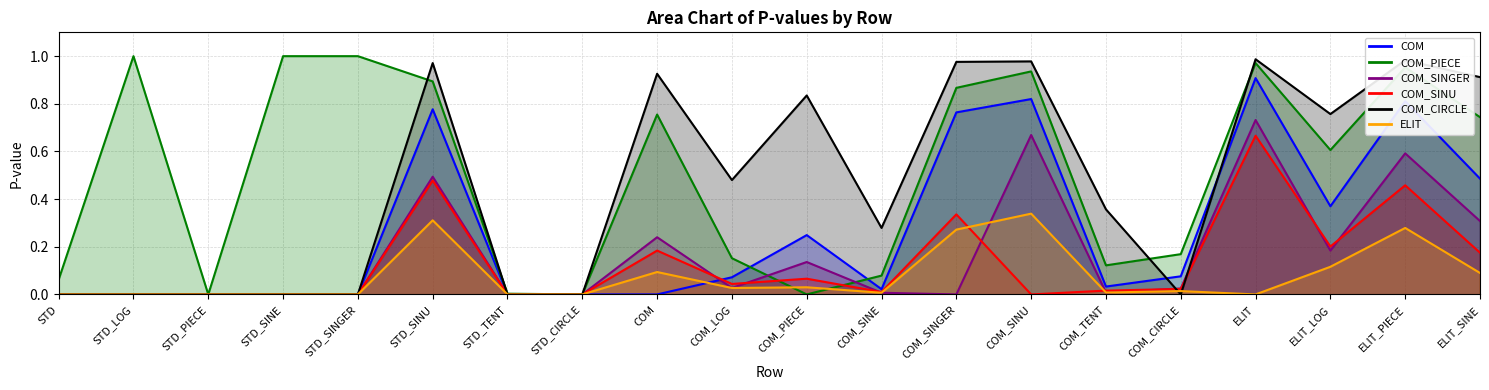

Which label corresponds to the largest value in the chart?

STD_LOG